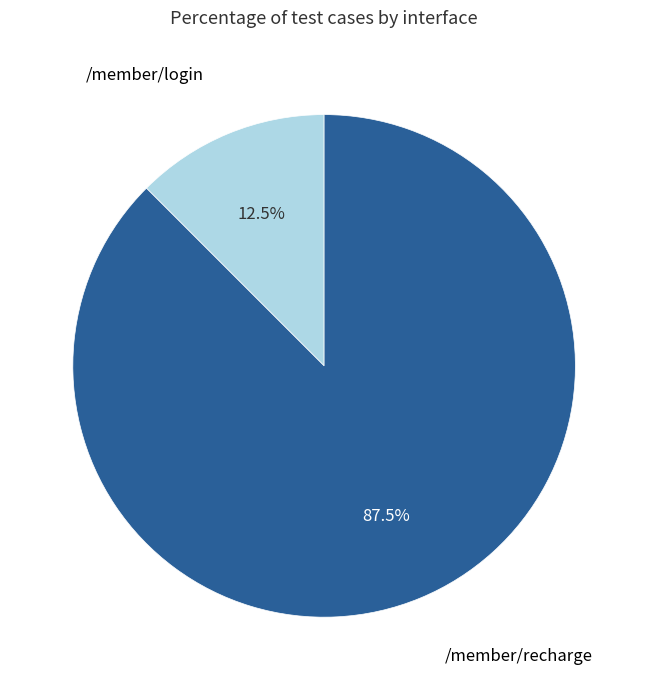

Is there any slice that represents more than half of the pie?

Yes